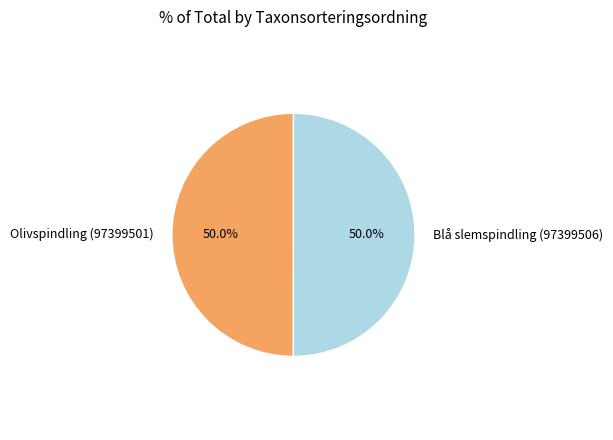

What percentage do Blå slemspindling (97399506) and Olivspindling (97399501) together represent?

100.0%